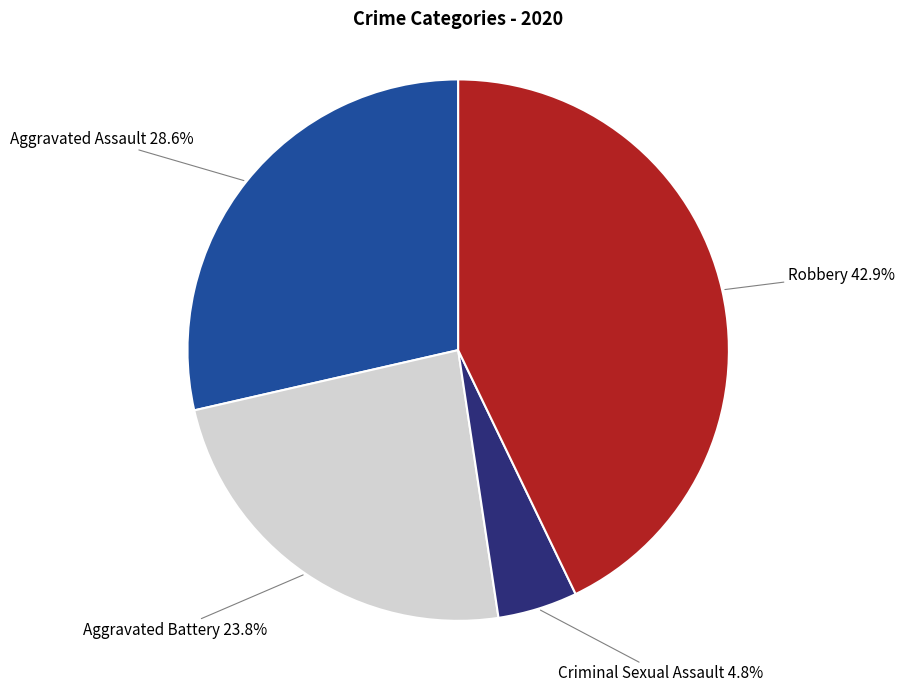

Does any single category account for the majority?

No